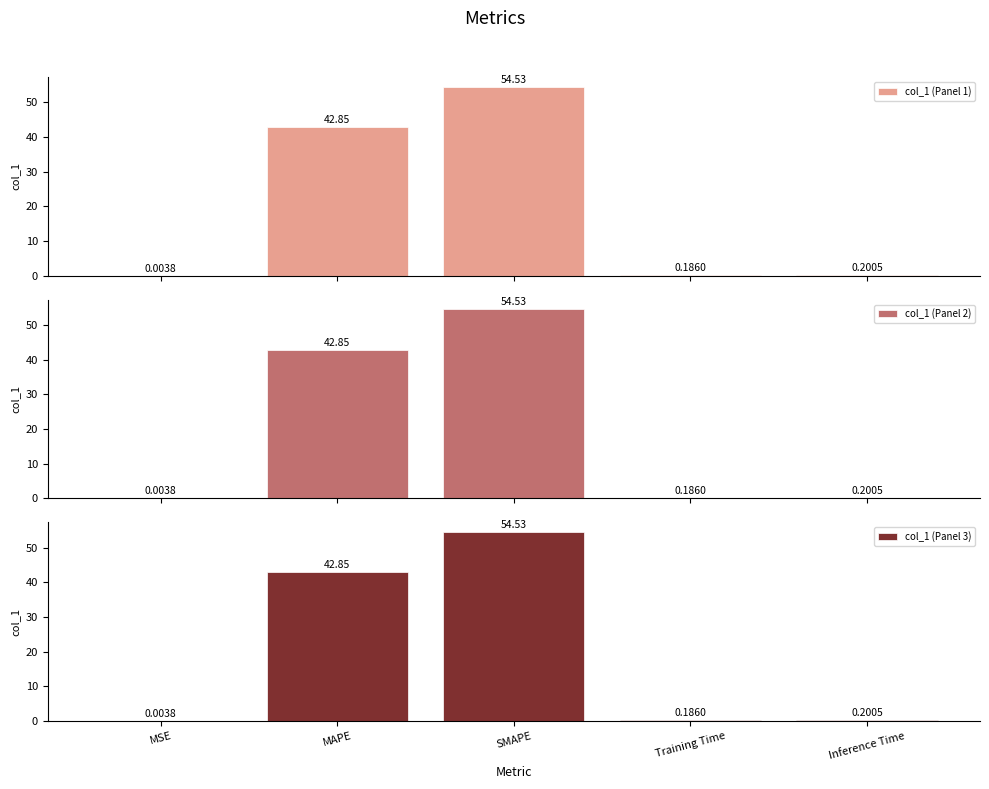

What is the sum of all col_1 (Panel 1) values?

97.8